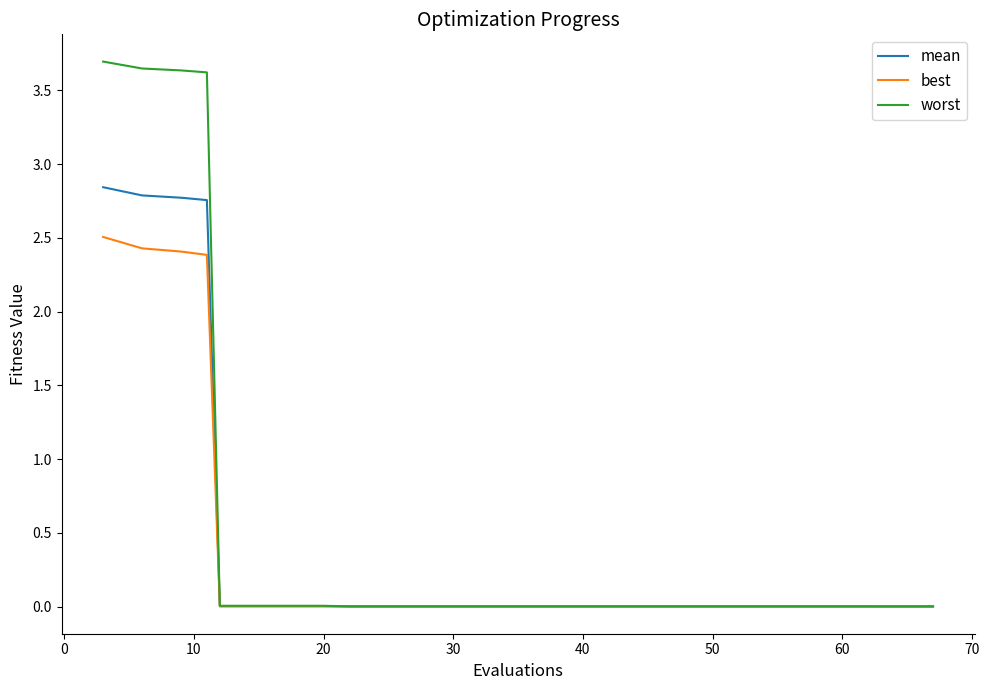

What is the maximum value shown in the chart?

3.7